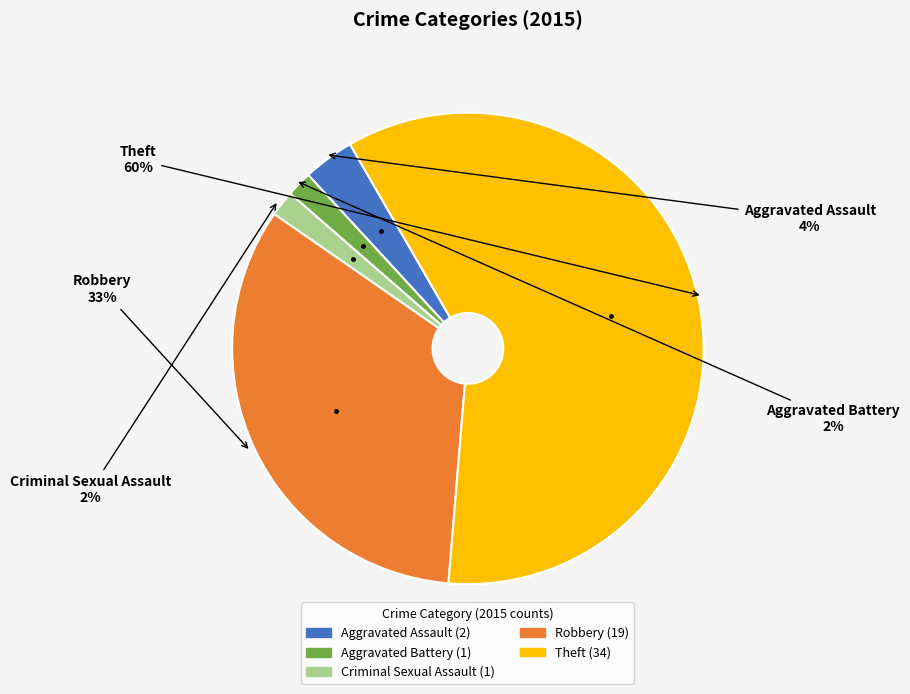

What is the ratio of the value at Theft to the value at Robbery?

1.8